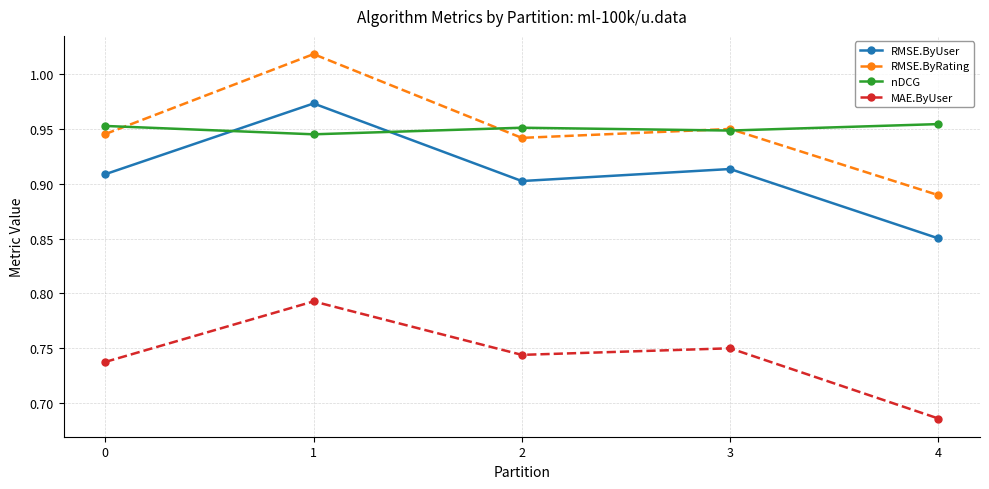

Which label corresponds to the smallest value in the chart?

4